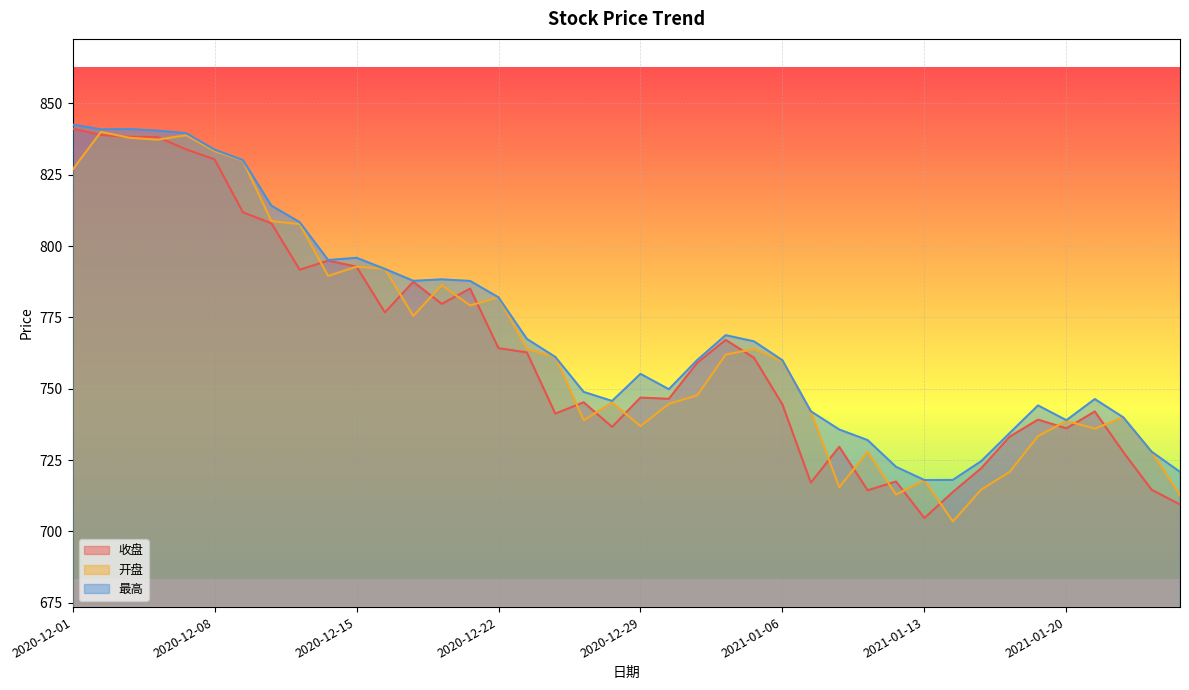

What is the difference between the maximum and minimum values in the 收盘 series?

136.5